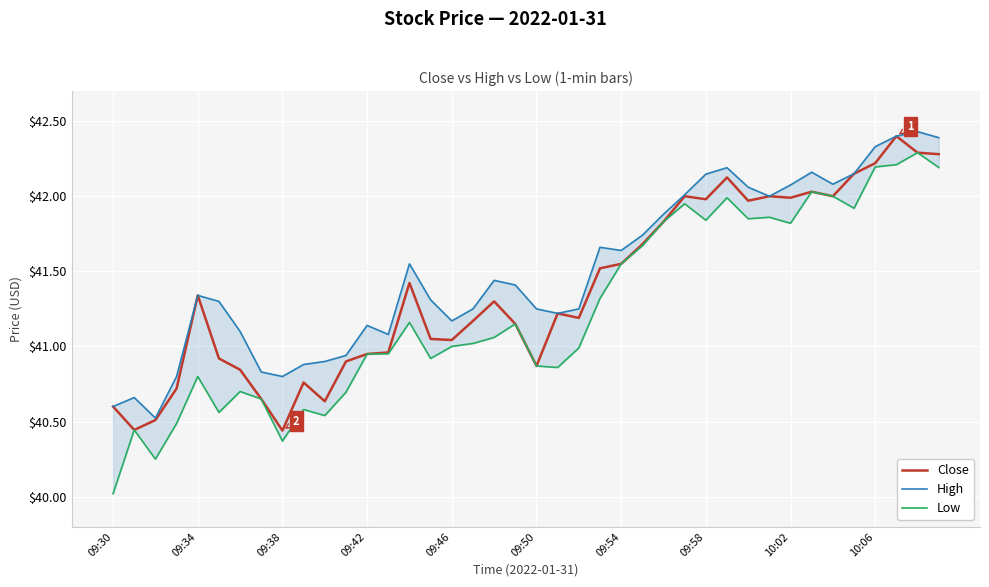

Reading left to right, transcribe all the data shown in this chart.

Close: 40.6	40.4	40.5	40.7	41.3	40.9	40.8	40.7	40.4	40.8	40.6	40.9	41.0	41.0	41.4	41.0	41.0	41.2	41.3	41.2	40.9	41.2	41.2	41.5	41.5	41.7	41.8	42.0	42.0	42.1	42.0	42.0	42.0	42.0	42.0	42.2	42.2	42.4	42.3	42.3
High: 40.6	40.7	40.5	40.8	41.3	41.3	41.1	40.8	40.8	40.9	40.9	40.9	41.1	41.1	41.5	41.3	41.2	41.2	41.4	41.4	41.2	41.2	41.2	41.7	41.6	41.7	41.9	42.0	42.1	42.2	42.1	42.0	42.1	42.2	42.1	42.2	42.3	42.4	42.4	42.4
Low: 40.0	40.4	40.2	40.5	40.8	40.6	40.7	40.7	40.4	40.6	40.5	40.7	41.0	41.0	41.2	40.9	41.0	41.0	41.1	41.2	40.9	40.9	41.0	41.3	41.5	41.7	41.8	42.0	41.8	42.0	41.8	41.9	41.8	42.0	42.0	41.9	42.2	42.2	42.3	42.2